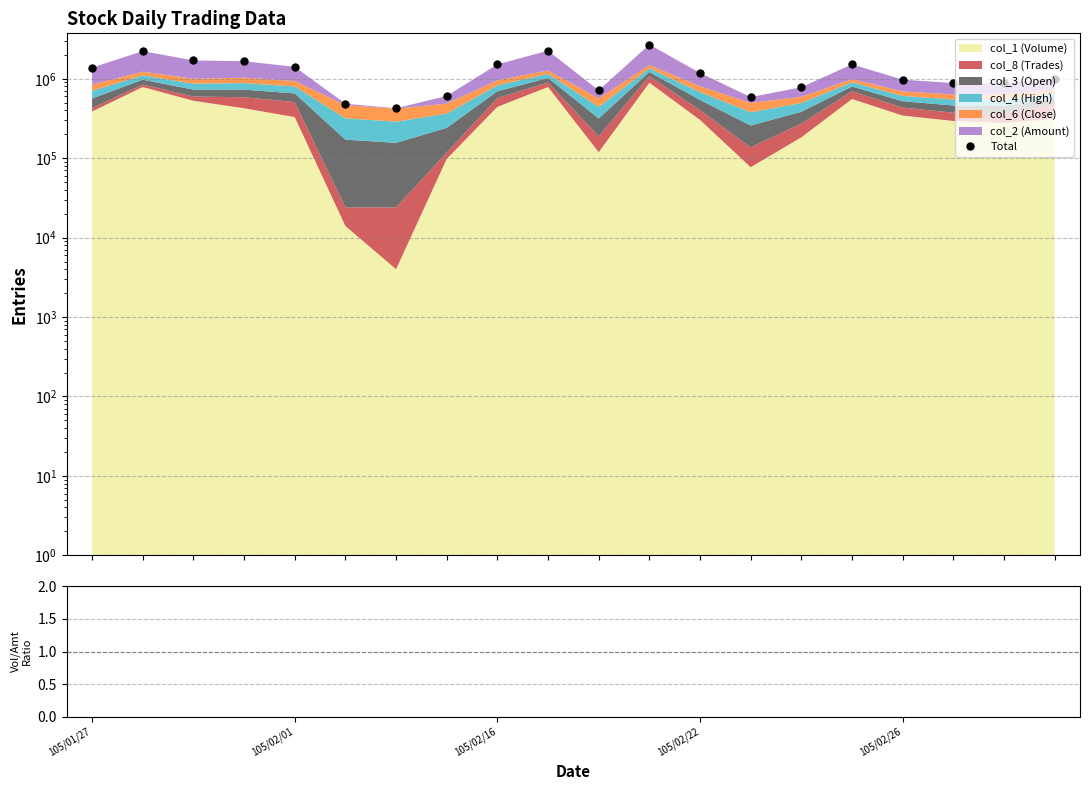

True or false: Ratio and Total cross at least once.

False